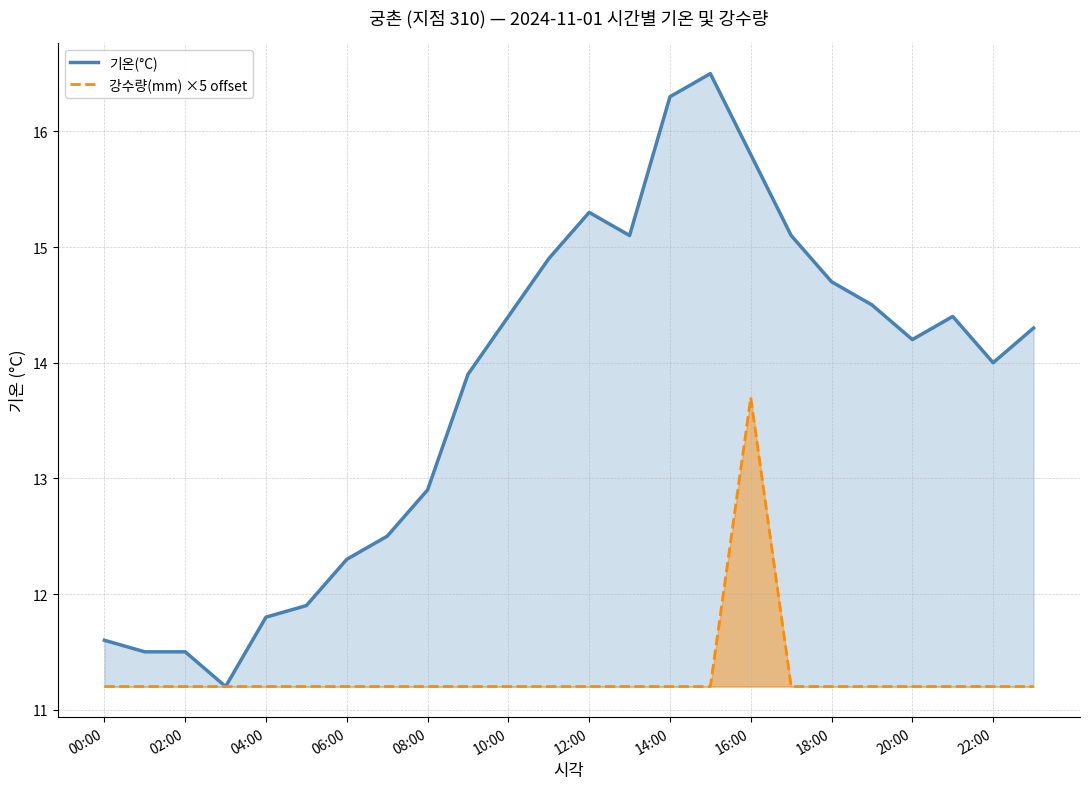

Does the chart have visible grid lines?

Yes